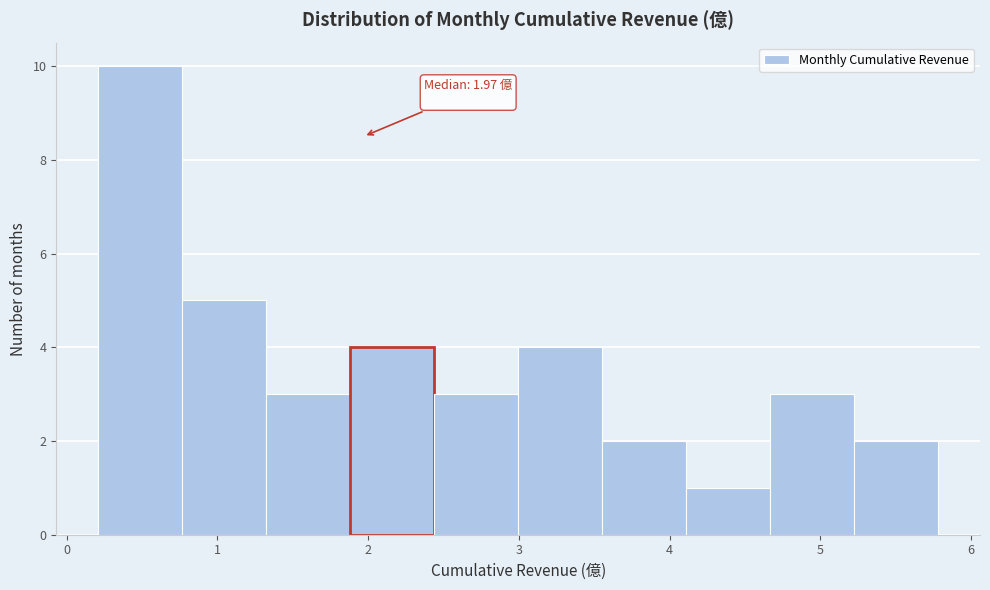

Which range on the x-axis has the tallest bar?

0.2 to 0.8